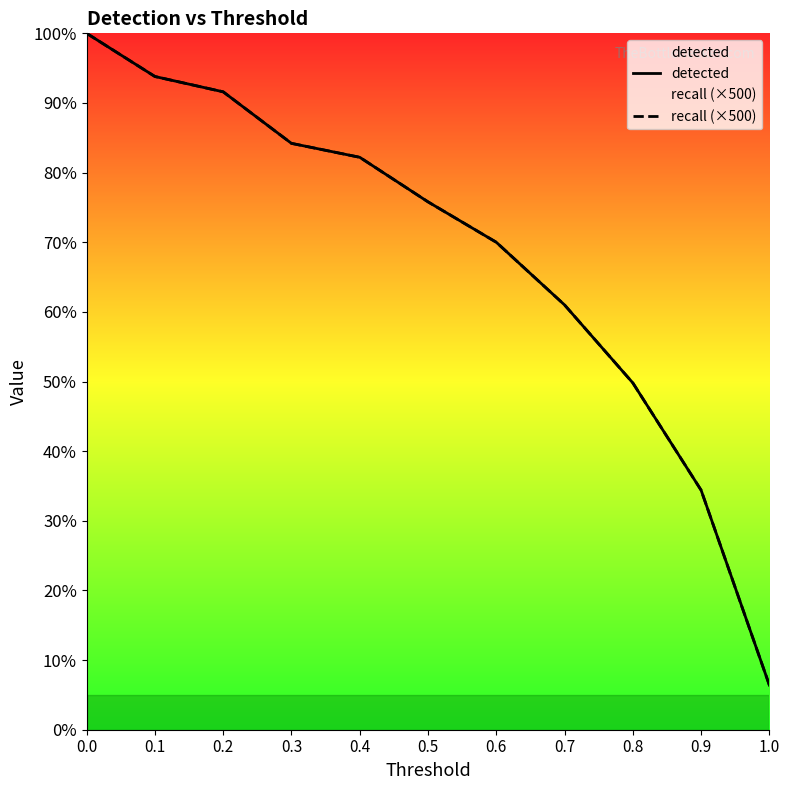

Rank the categories by detected value from highest to lowest.

0.0, 0.1, 0.2, 0.3, 0.4, 0.5, 0.6, 0.7, 0.8, 0.9, 1.0